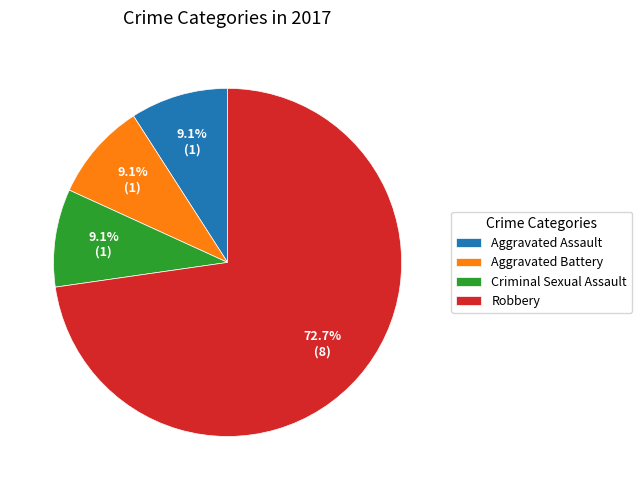

What is the ratio of the value at Criminal Sexual Assault to the value at Aggravated Battery?

1.0